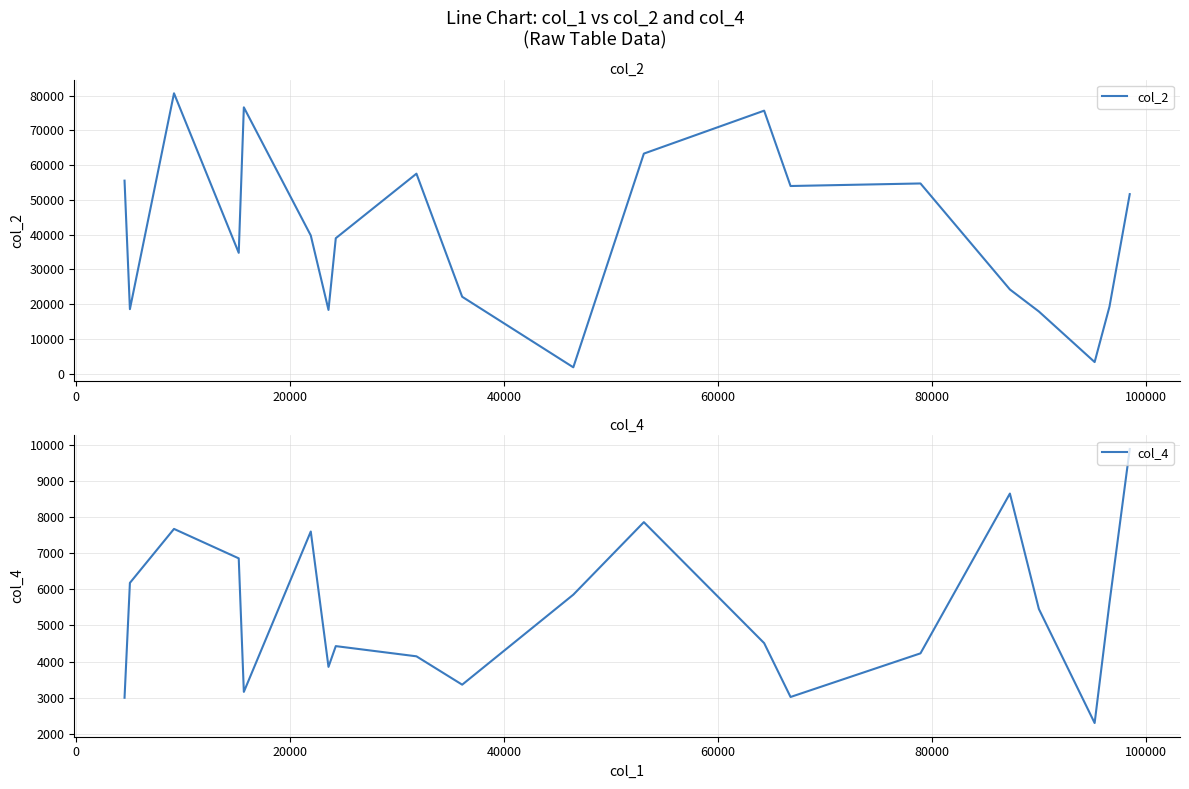

What is the average value of the col_4 series?

5381